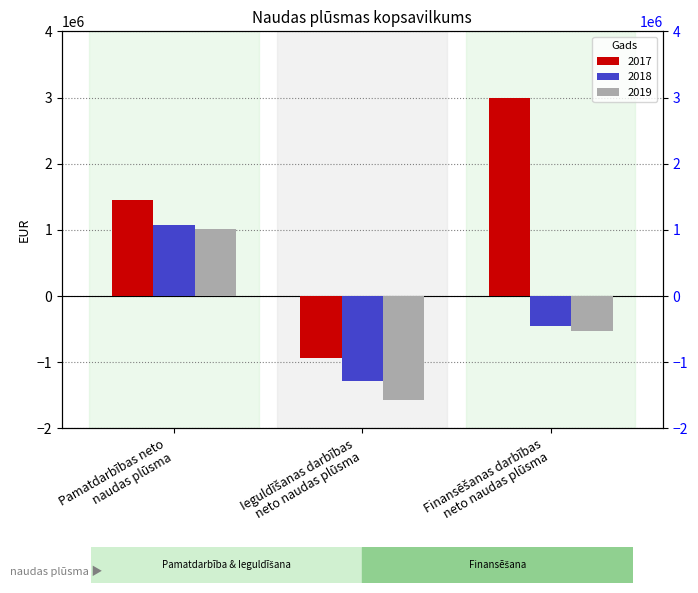

Reading left to right, transcribe all the data shown in this chart.

2017: Pamatdarbības neto
naudas plūsma=1456350	Ieguldīšanas darbības
neto naudas plūsma=-936904	Finansēšanas darbības
neto naudas plūsma=2987261
2018: Pamatdarbības neto
naudas plūsma=1068420	Ieguldīšanas darbības
neto naudas plūsma=-1277657	Finansēšanas darbības
neto naudas plūsma=-451352
2019: Pamatdarbības neto
naudas plūsma=1009236	Ieguldīšanas darbības
neto naudas plūsma=-1578101	Finansēšanas darbības
neto naudas plūsma=-527507